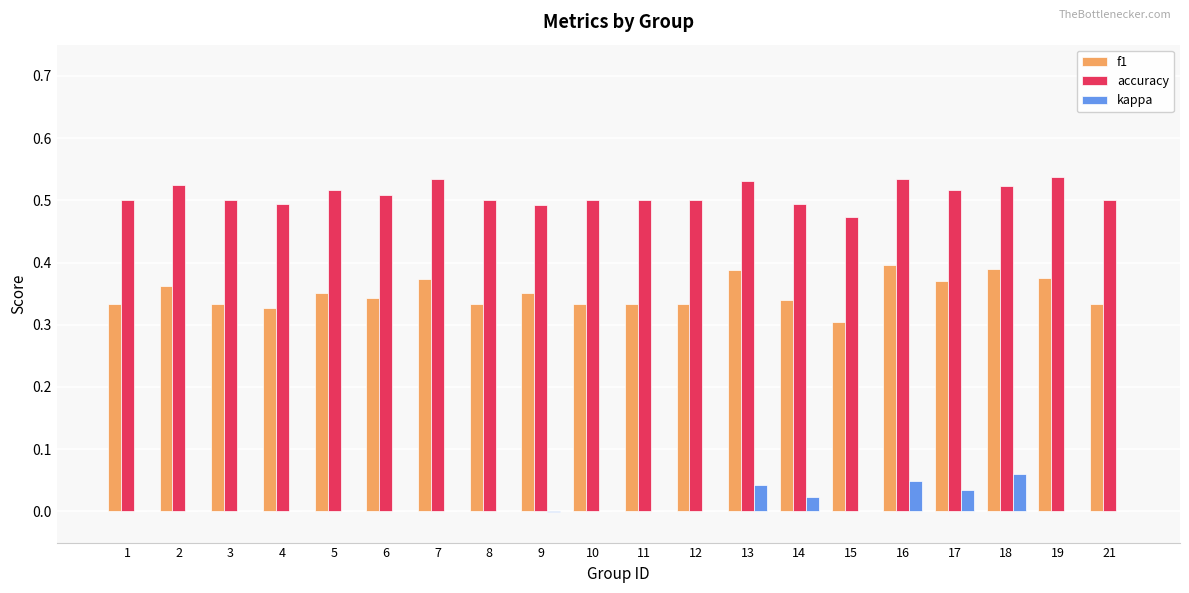

The value of accuracy at 4 is 0.1. True or false?

False